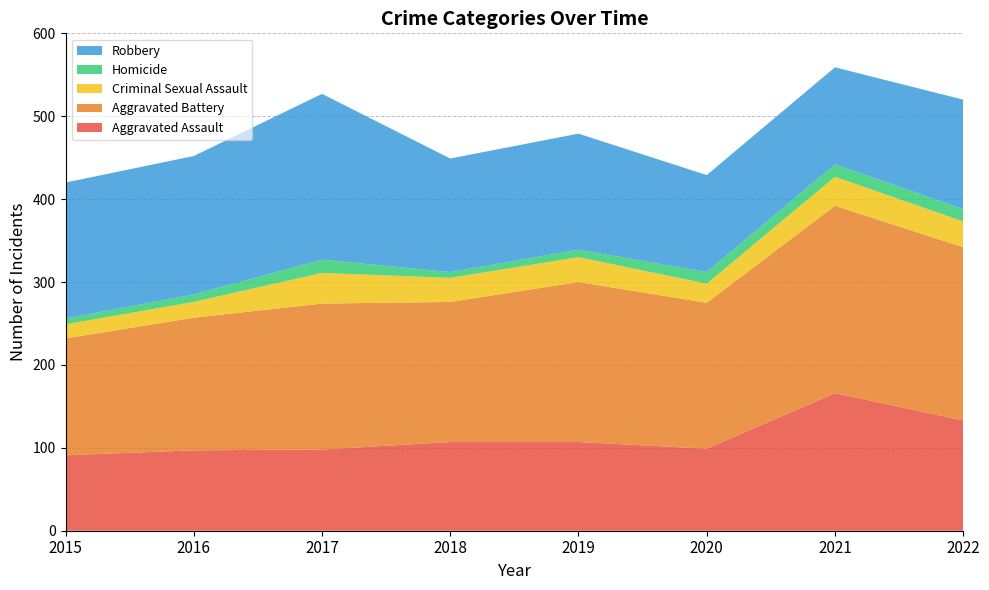

Reading left to right, list all the values displayed in this chart.

Aggravated Assault: 91	97	98	107	107	99	166	133
Aggravated Battery: 141	160	176	169	193	176	226	209
Criminal Sexual Assault: 17	19	37	29	30	23	35	31
Homicide: 7	9	16	7	9	14	15	15
Robbery: 164	167	200	137	140	117	117	132